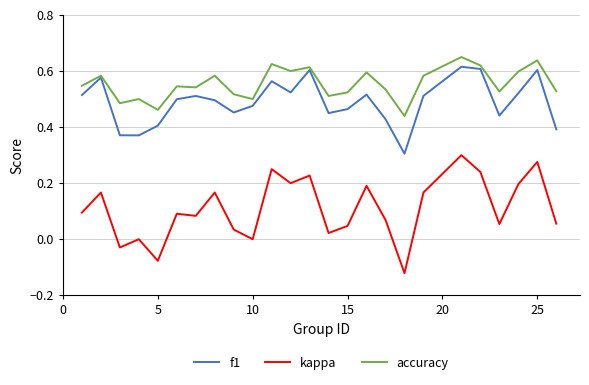

Which series has the widest spread of values?

kappa